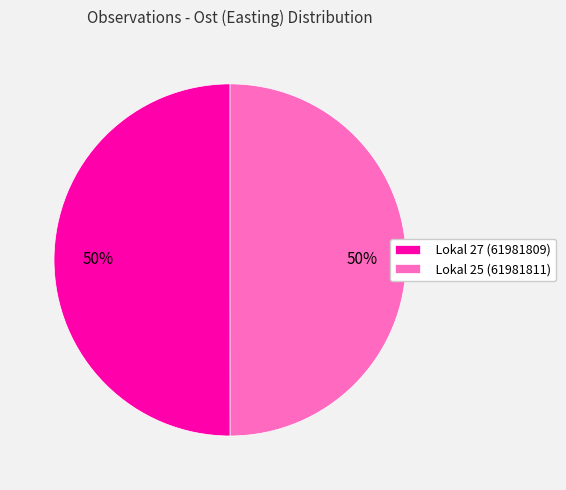

To the nearest percent, what portion does Lokal 25 (61981811) represent?

50%